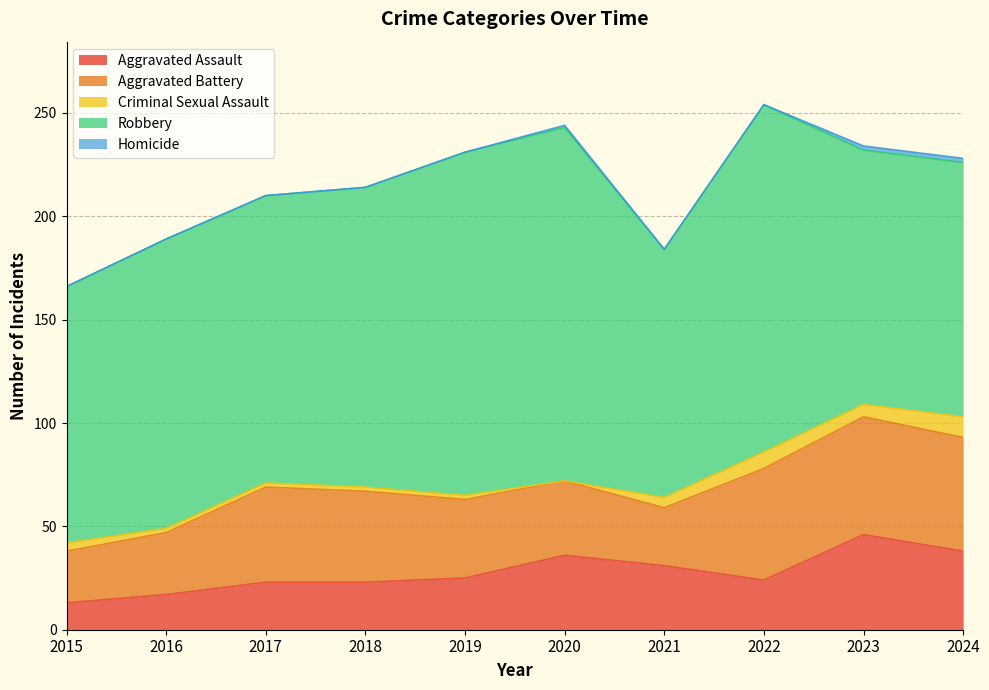

What is the difference between the Criminal Sexual Assault values at 2021 and 2017?

3